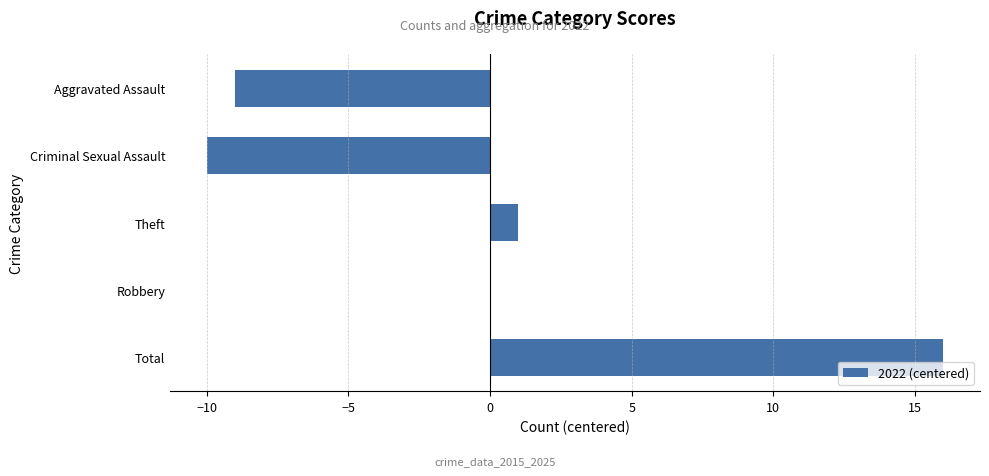

What is the sum of all values?

-2